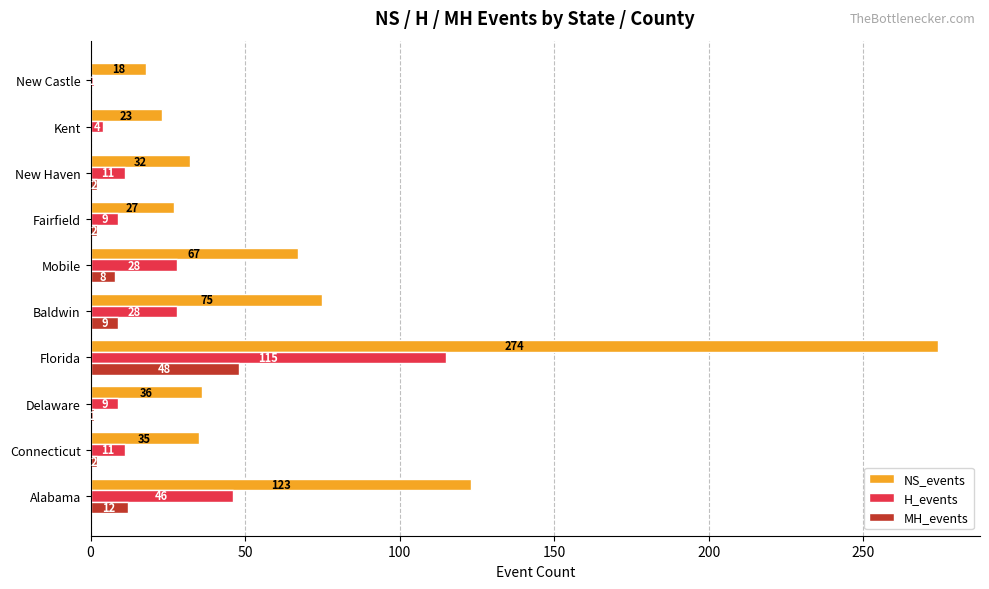

What is the sum of all NS_events values?

710